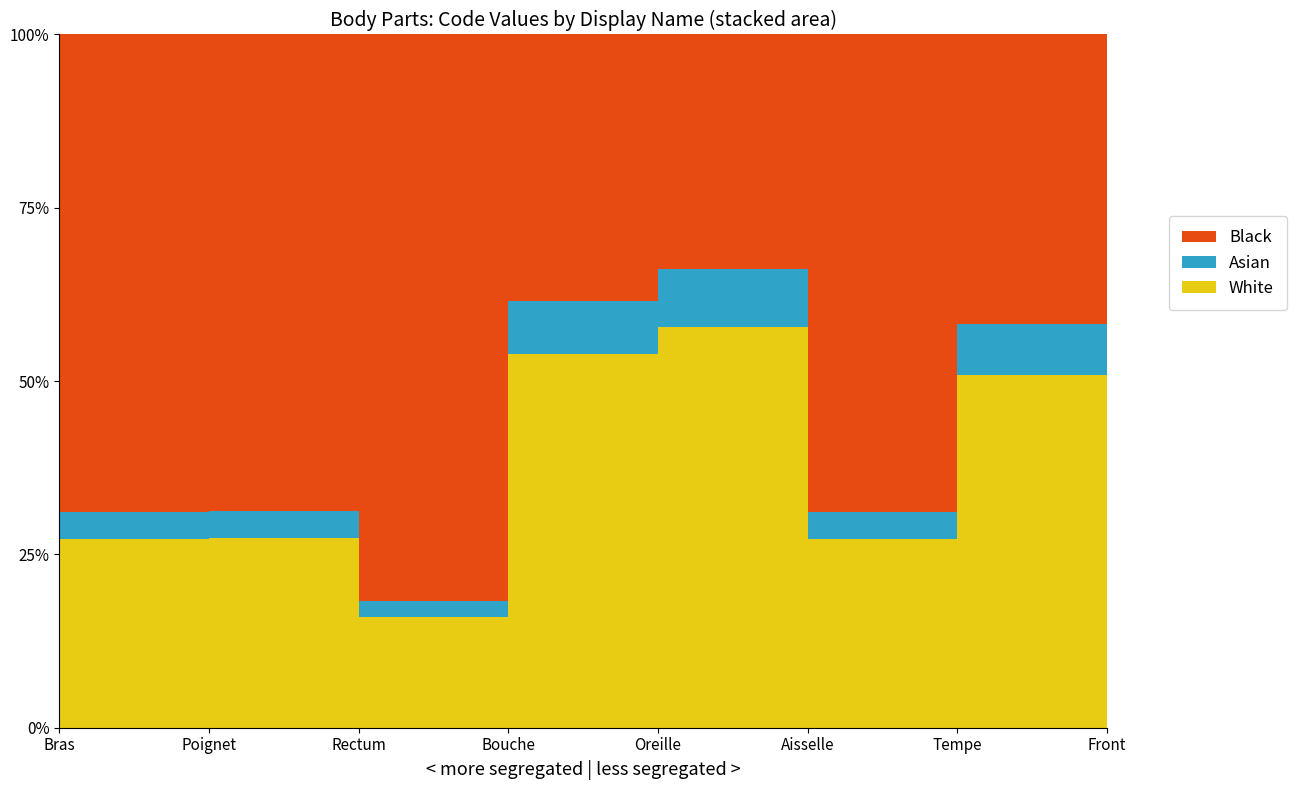

Reading left to right, extract all data points from this chart.

Bras=24890	Poignet=24922	Rectum=14544	Bouche=49184	Oreille=52780	Aisselle=24864	Tempe=46450	Front=63864